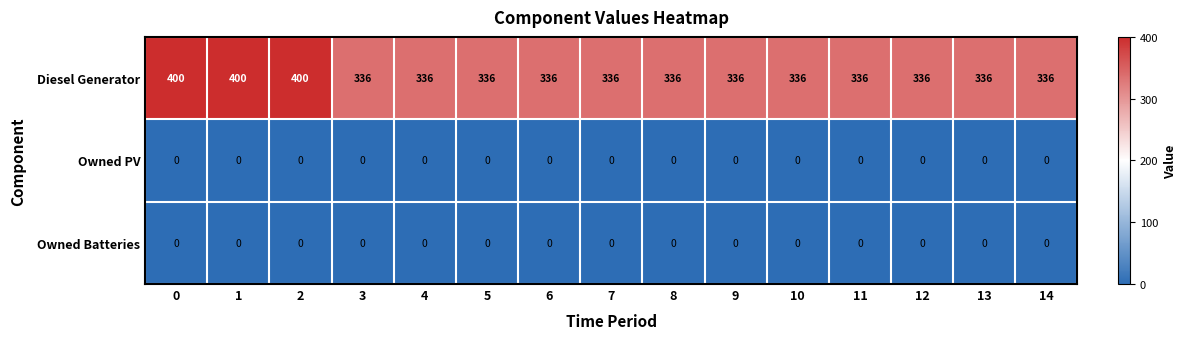

What is the difference between the highest and lowest values at 13?

336